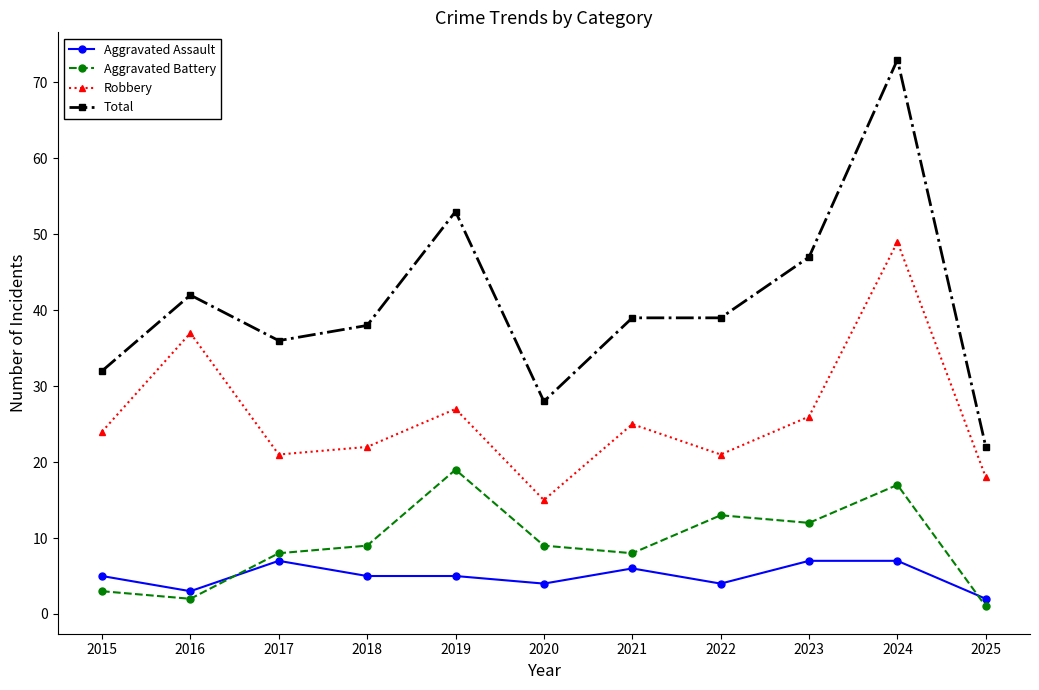

How many categories are shown in the chart?

11